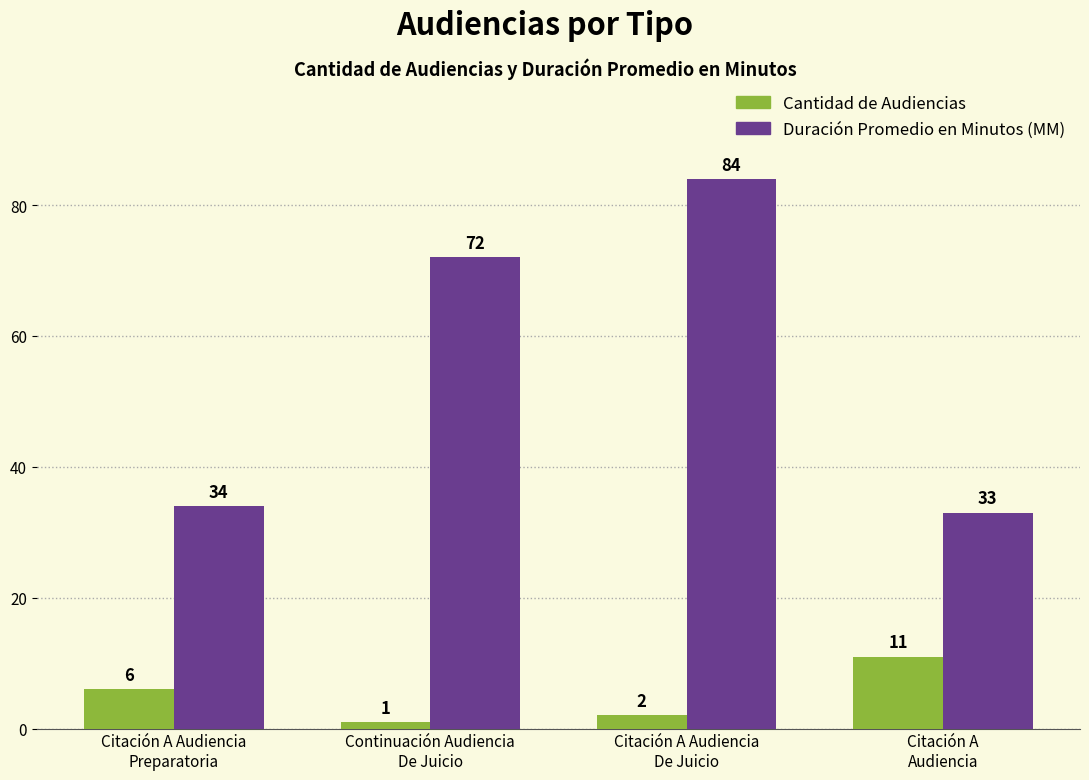

The Cantidad de Audiencias series shows 1 at Continuación Audiencia
De Juicio. True or false?

True